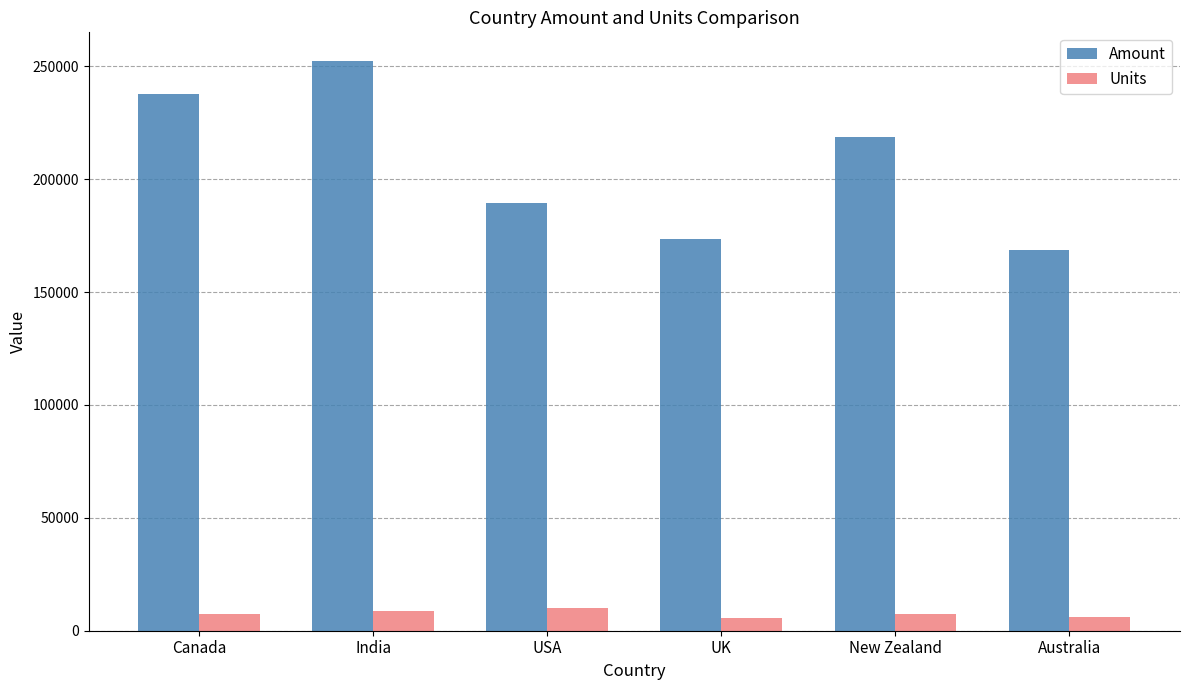

What is the value of the Amount bar at the 3rd from the left?

189434